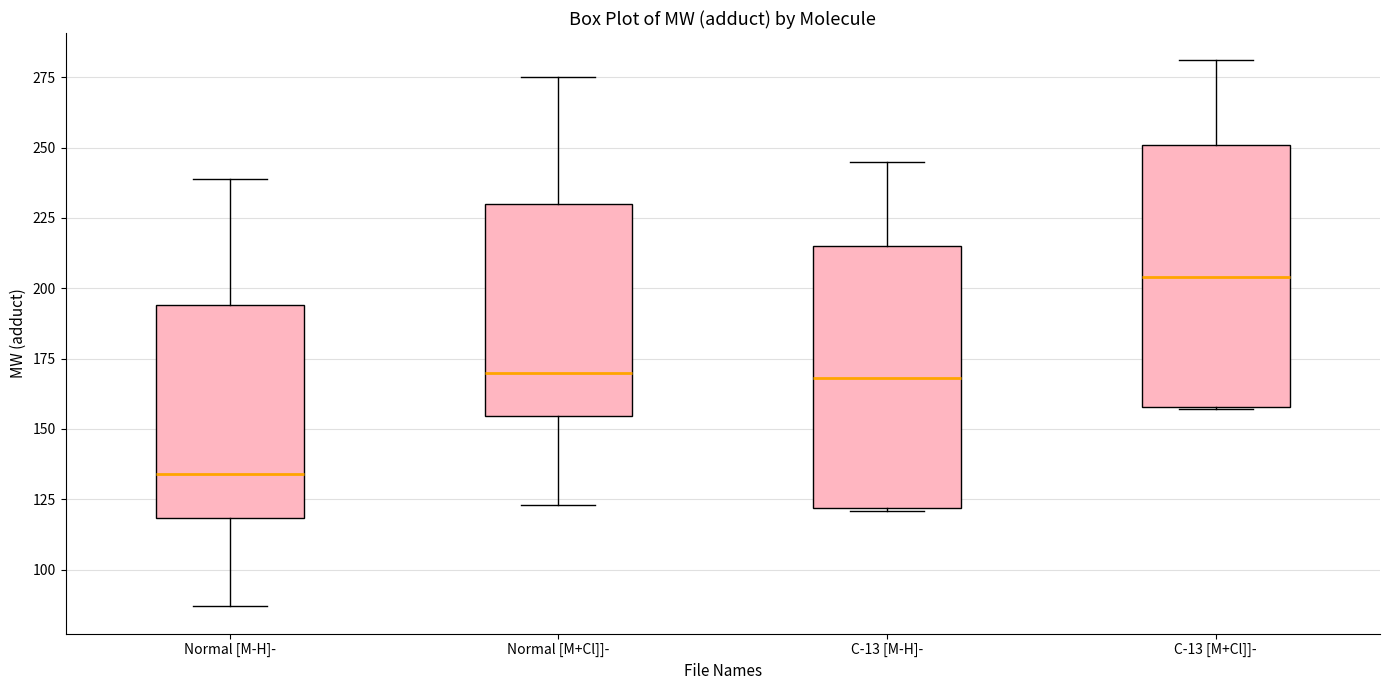

Reading left to right, transcribe this box plot: for each box, give where its median line is, the range the box spans, and where its two whiskers end, as read against the y-axis. The values are not printed on the chart, so give them approximately, as read against the axis.

Normal [M-H]-: median 135, box 120 to 195, whiskers 85 to 240
Normal [M+Cl]]-: median 170, box 155 to 230, whiskers 125 to 275
C-13 [M-H]-: median 170, box 120 to 215, whiskers 120 to 245
C-13 [M+Cl]]-: median 205, box 160 to 250, whiskers 155 to 280